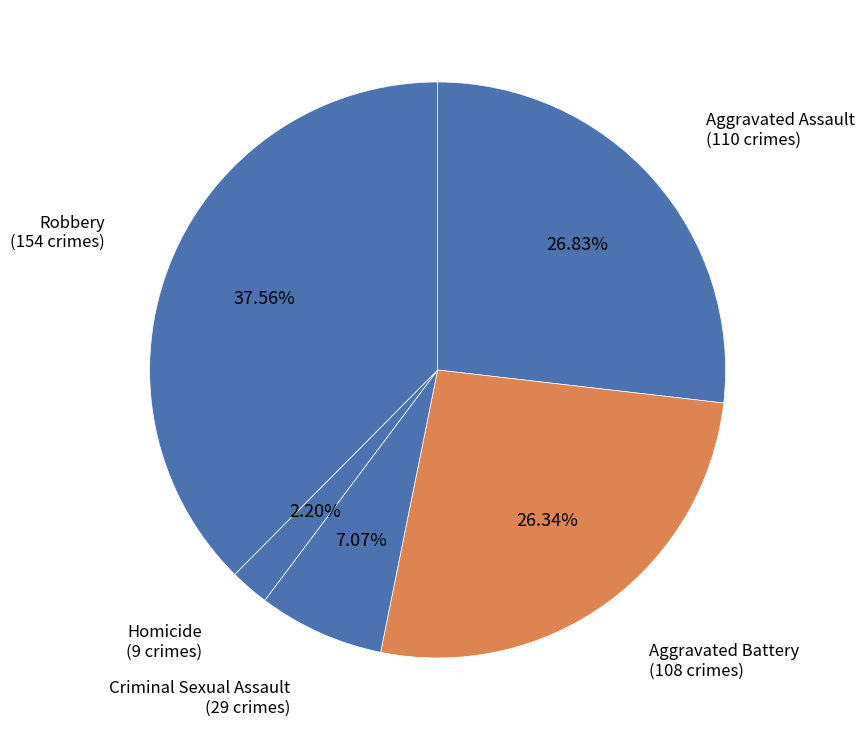

To the nearest percent, what is the difference between the largest and smallest slice percentages?

35%